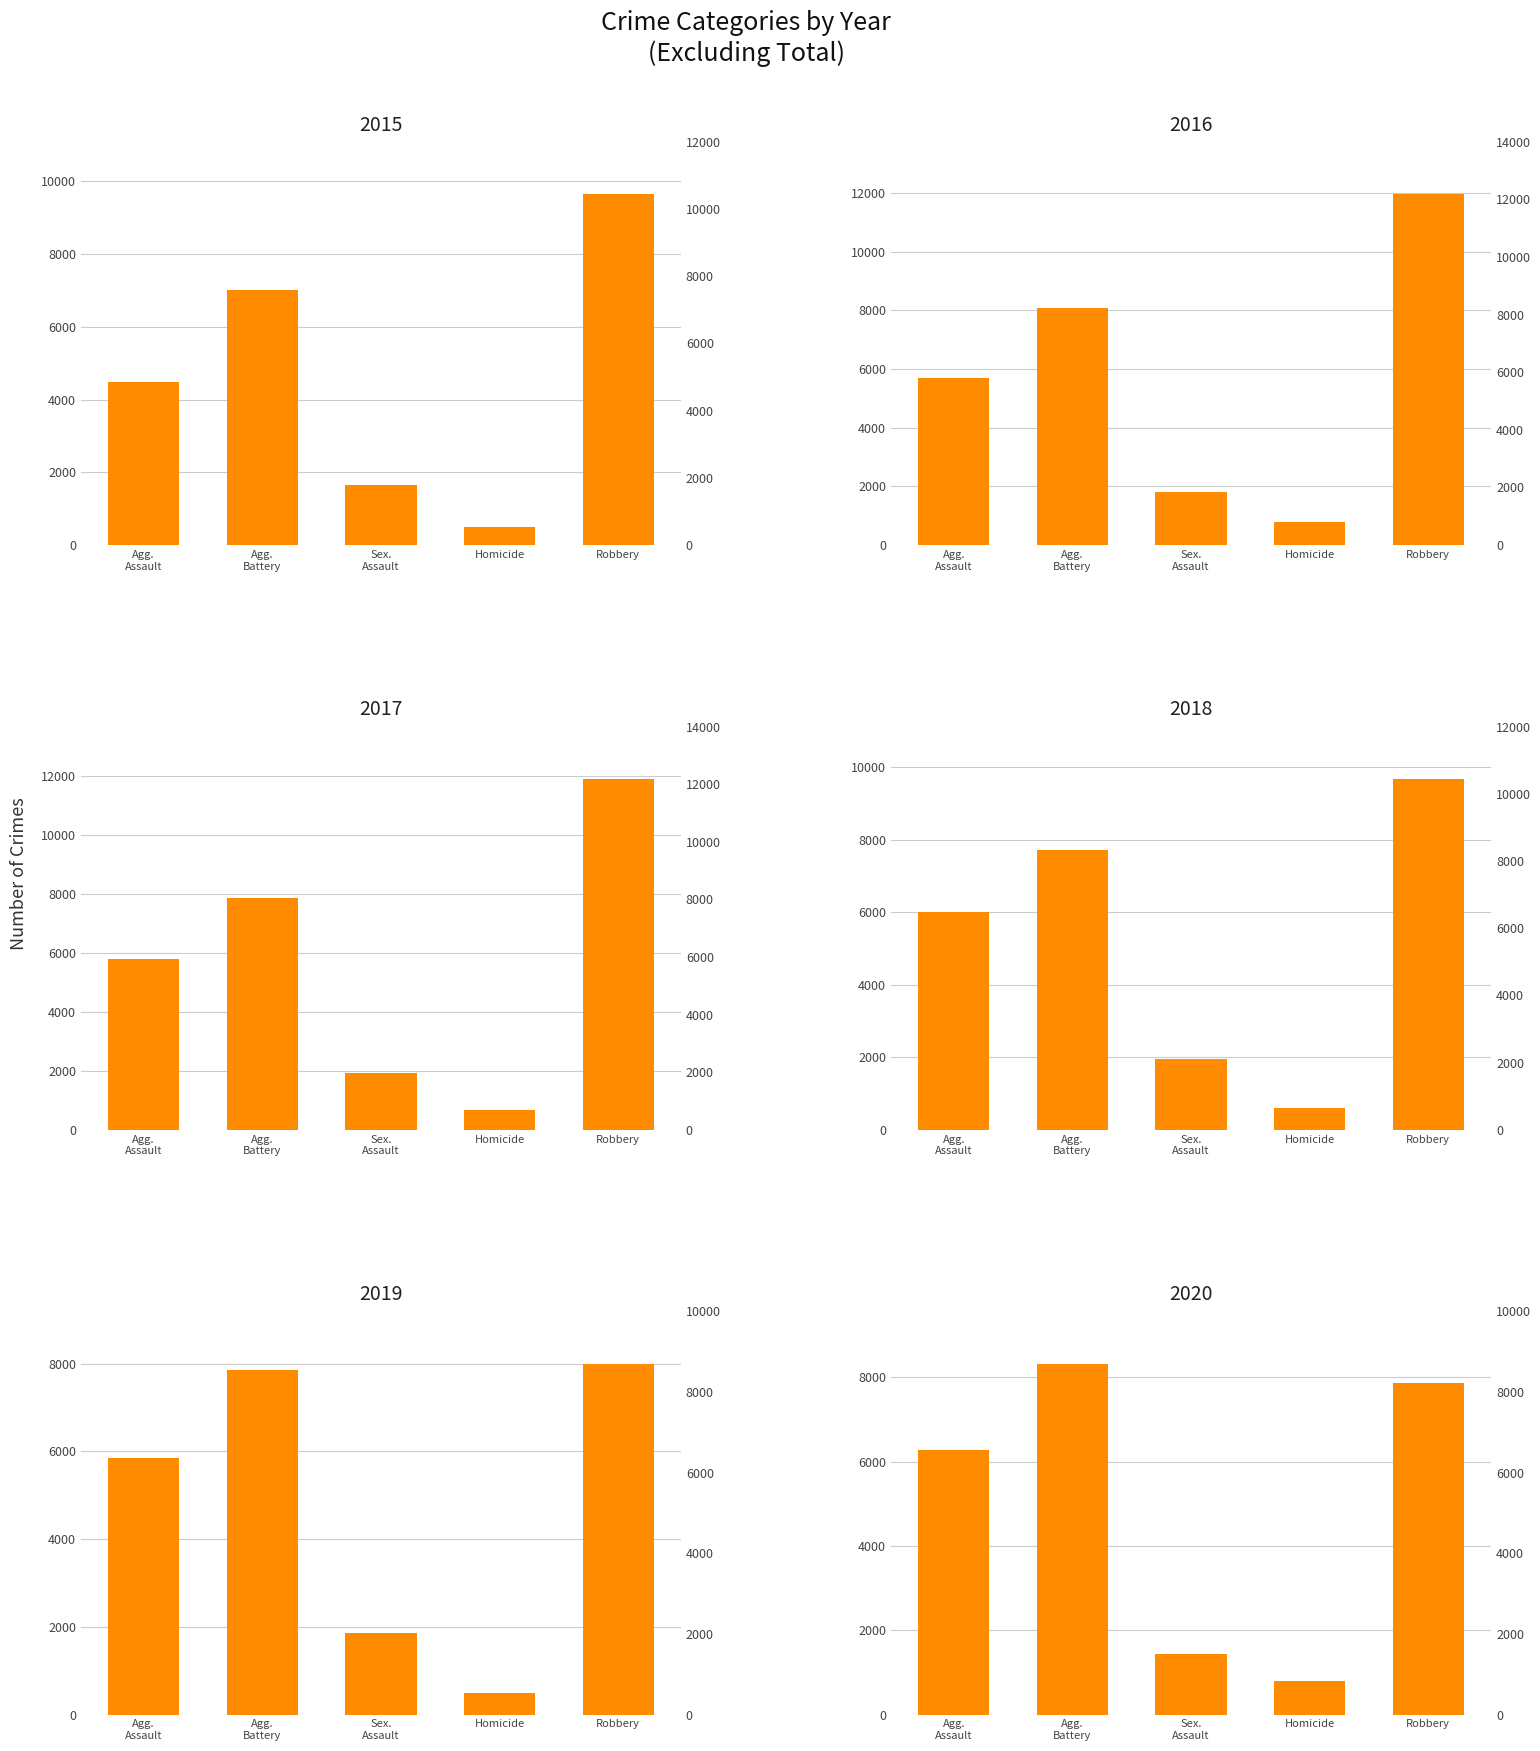

Which series has the widest spread of values?

2017